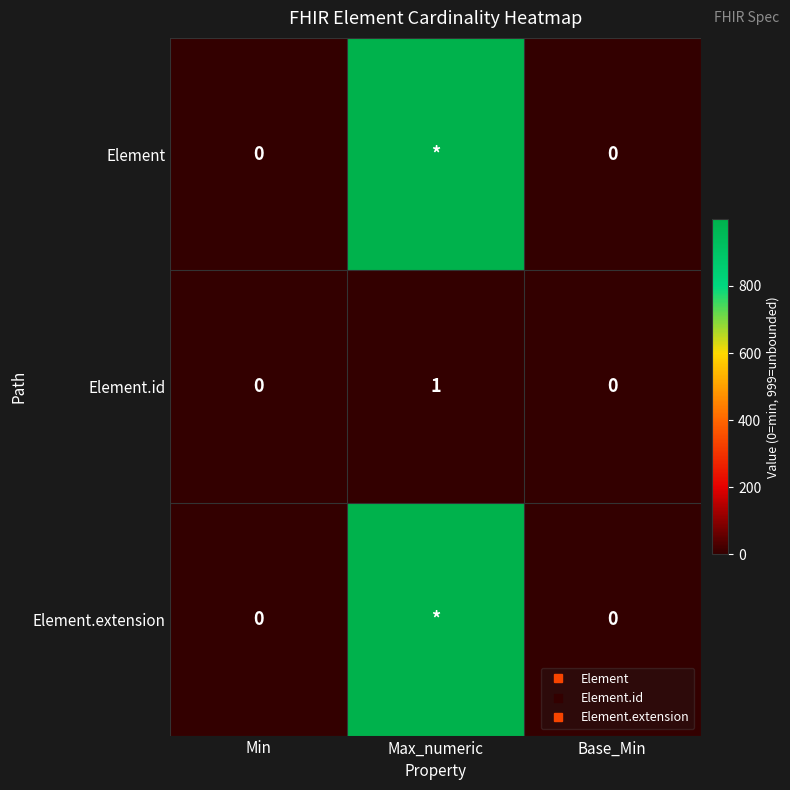

How many Element.id values are between 0 and 1?

3